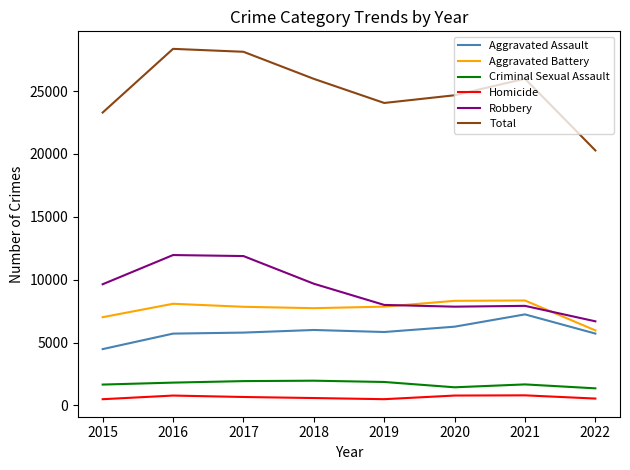

Which series has the largest range (max minus min)?

Total